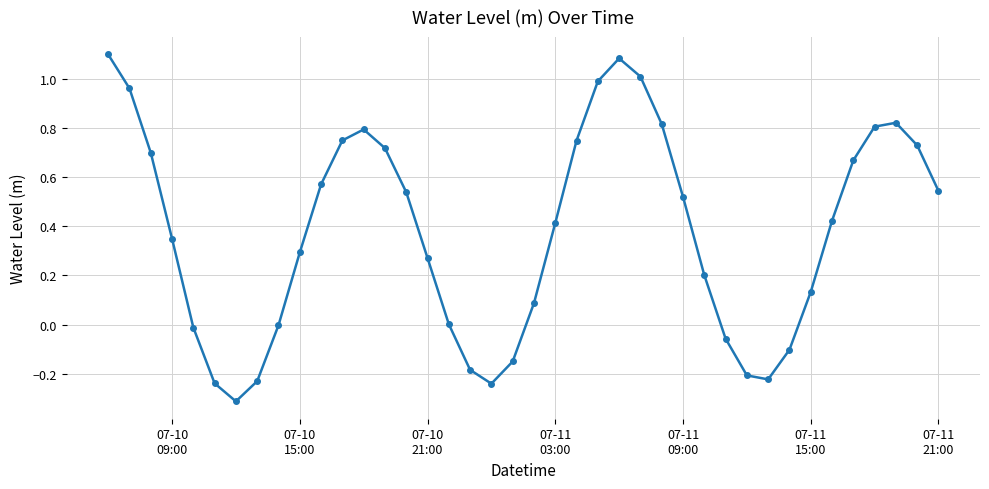

How many points are lower than both their immediate neighbors (excluding endpoints)?

3